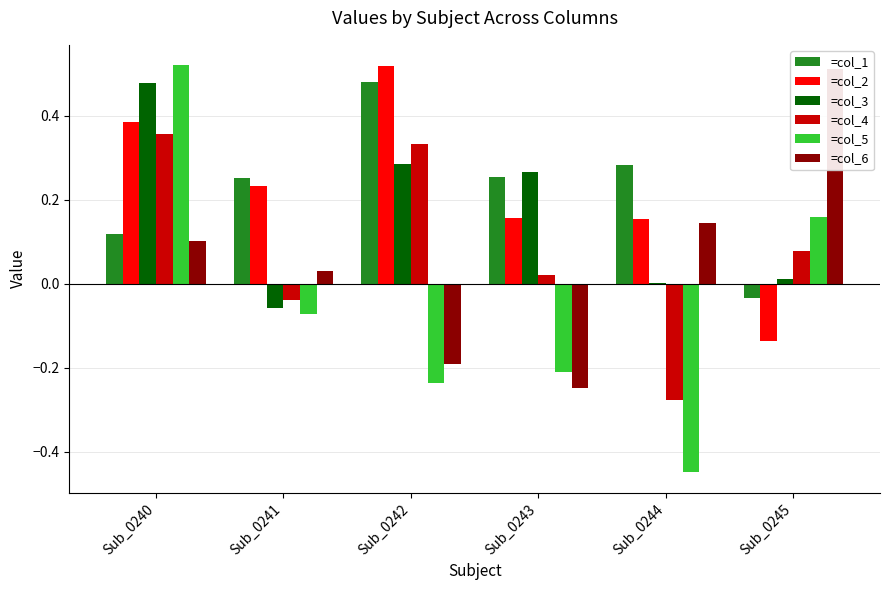

At which category is the sum across all series the highest?

Sub_0240